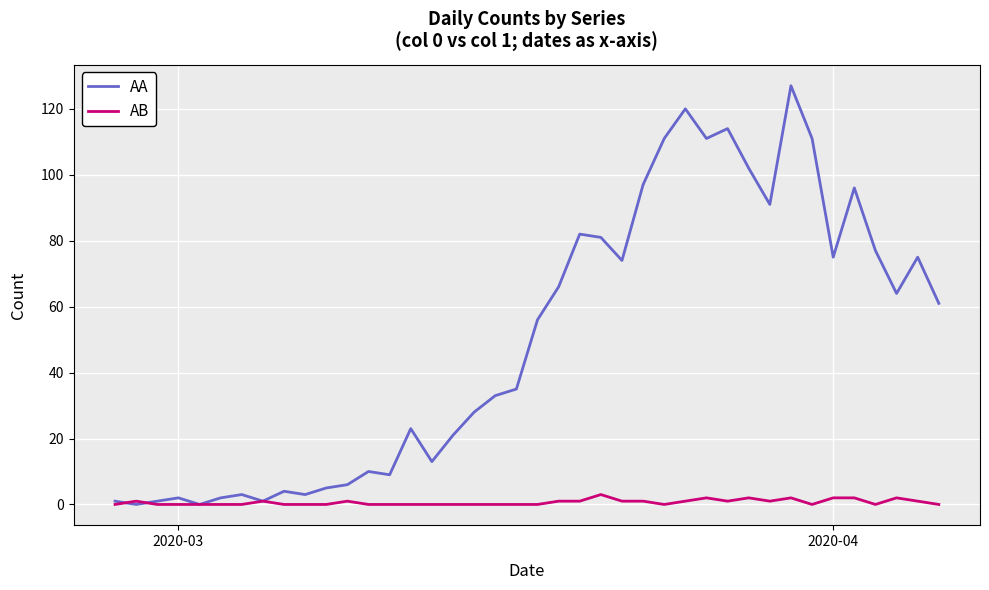

List the series in order of their peak value, highest first.

AA, AB